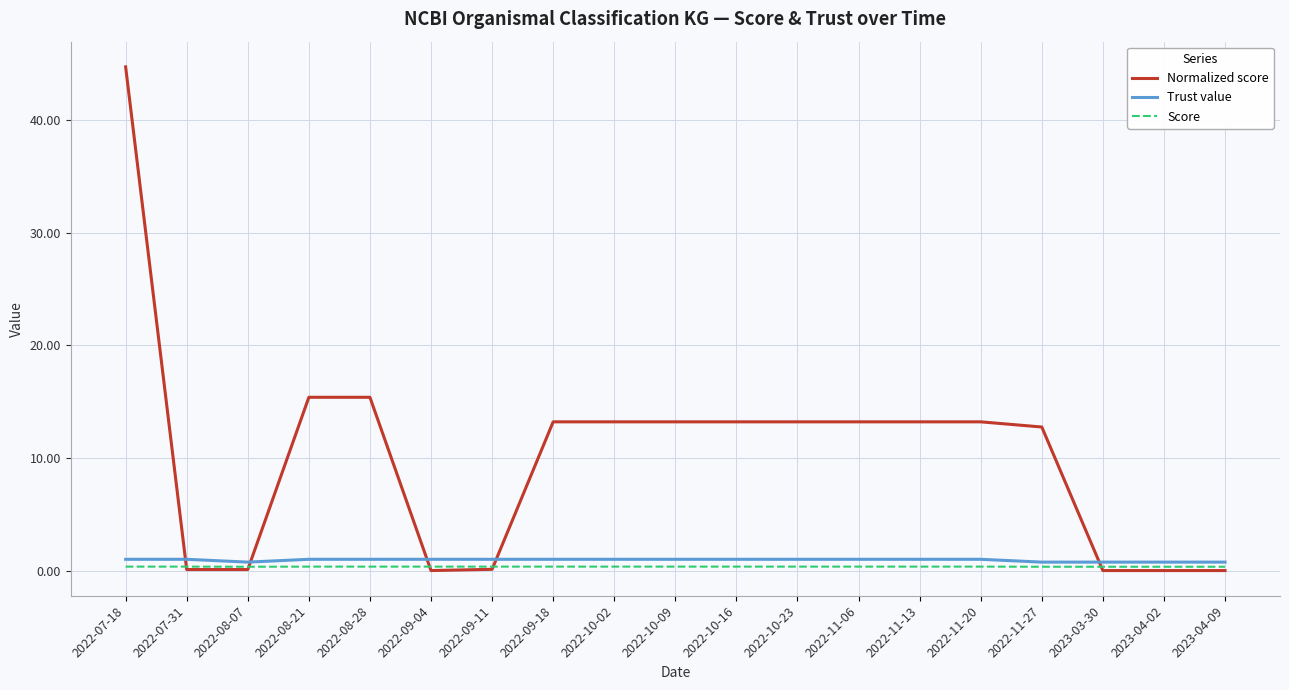

What is the sum of the Normalized score values at 2022-08-28 and 2022-11-06?

28.6